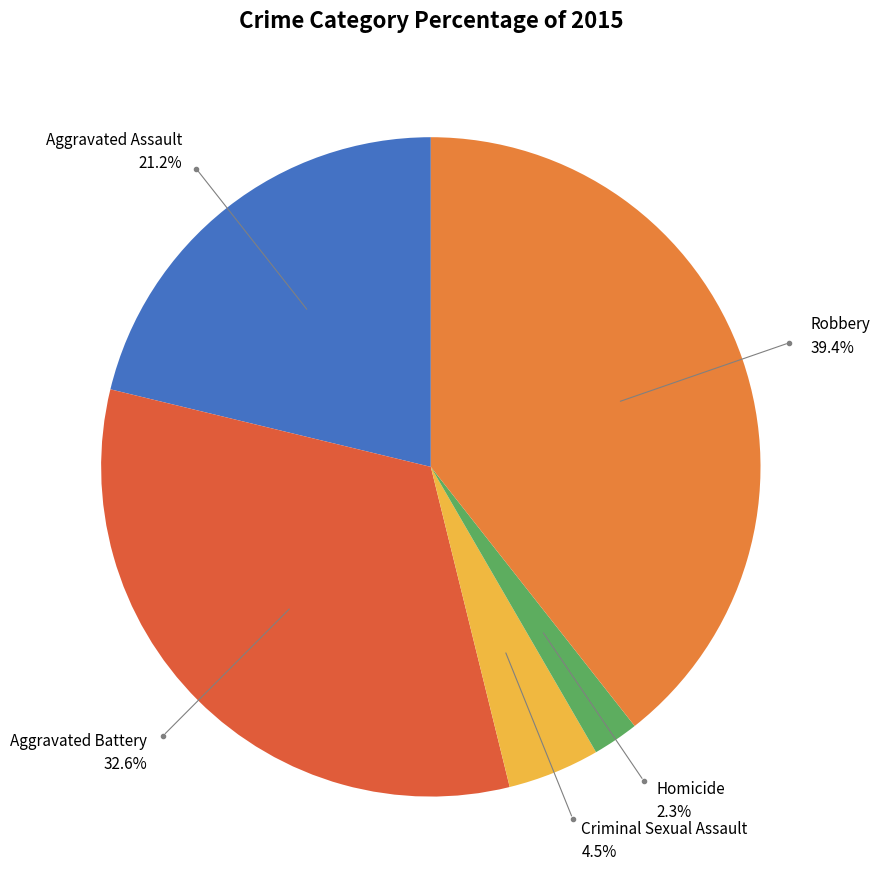

How many slices are in this pie chart?

5